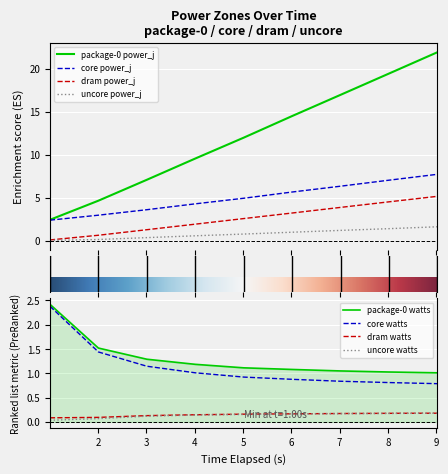

What is the value of the core point at the 1st from the left?

2.4